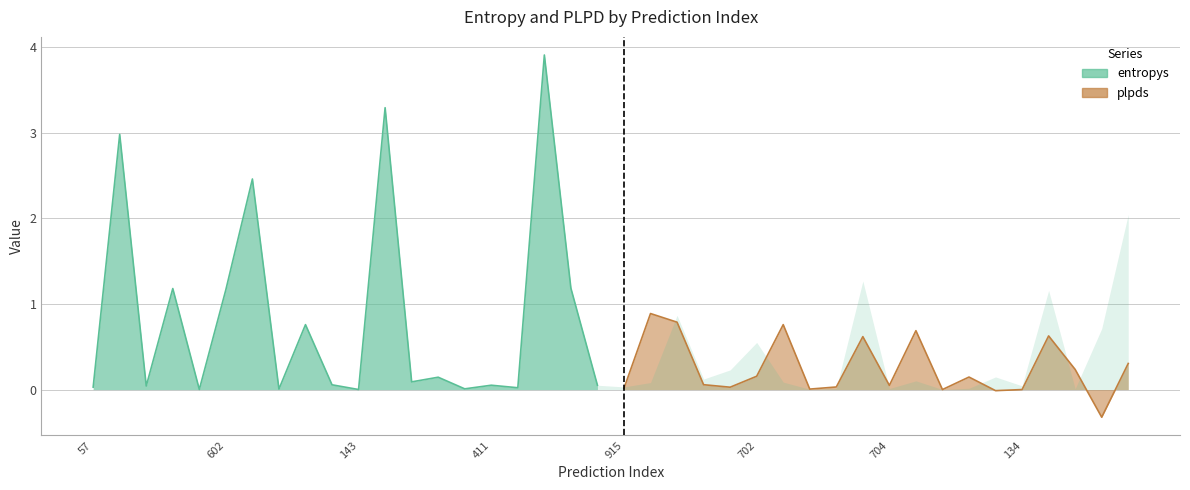

What are all the series names shown in the legend?

entropys, plpds